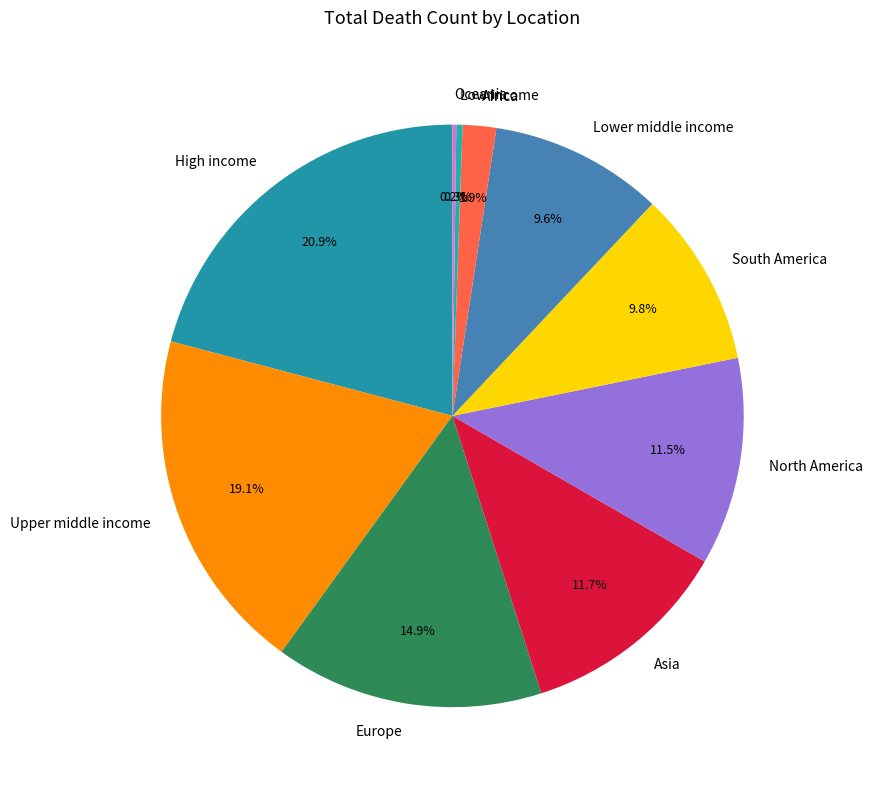

To the nearest percent, what is the combined percentage of North America and Upper middle income?

31%